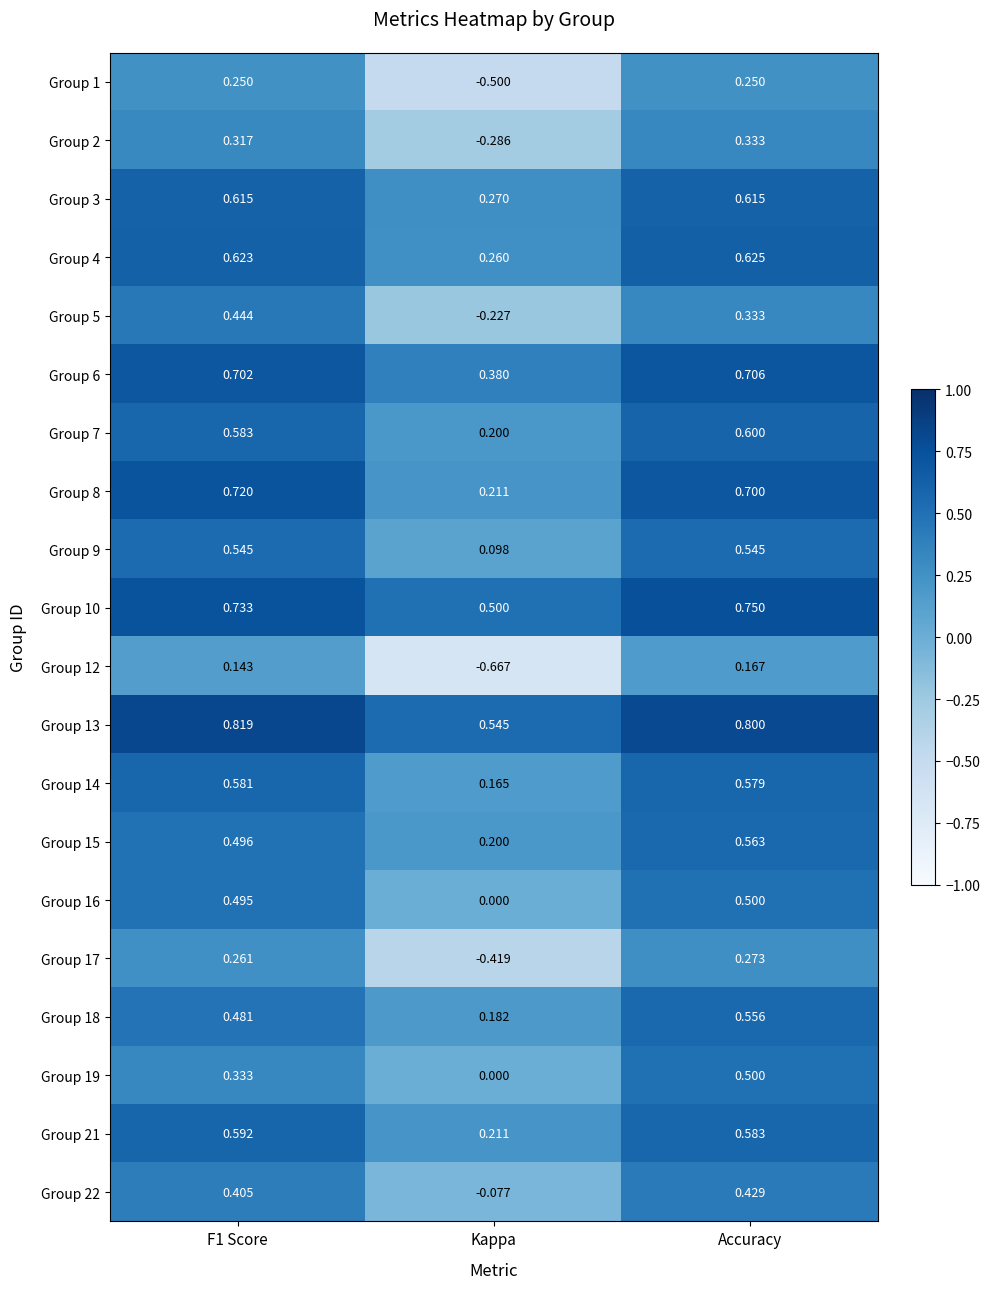

At how many categories does at least one series exceed 0?

3